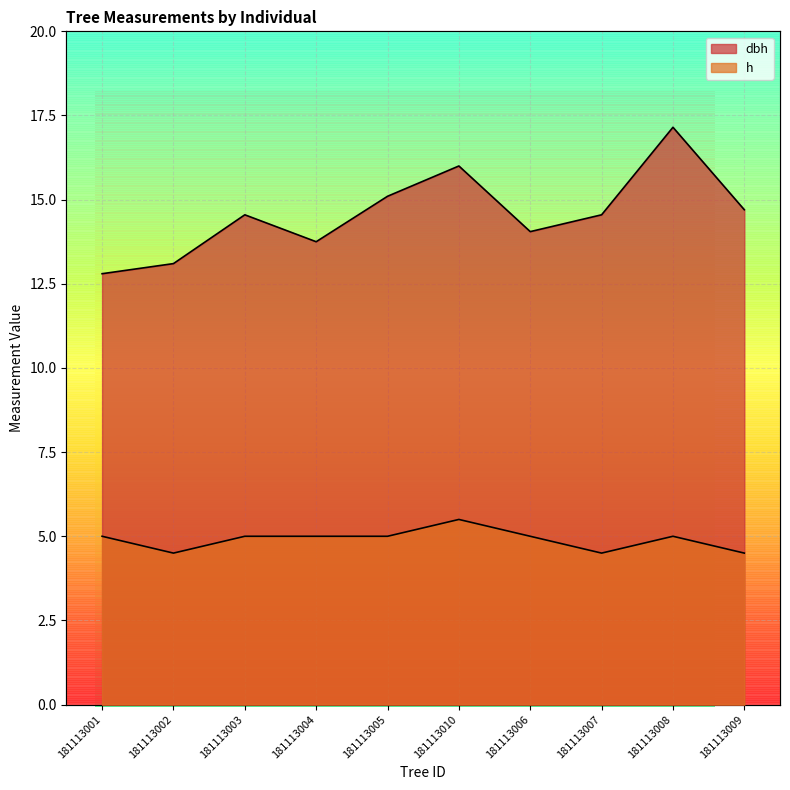

Where is dbh nearest to the value 14?

181113006